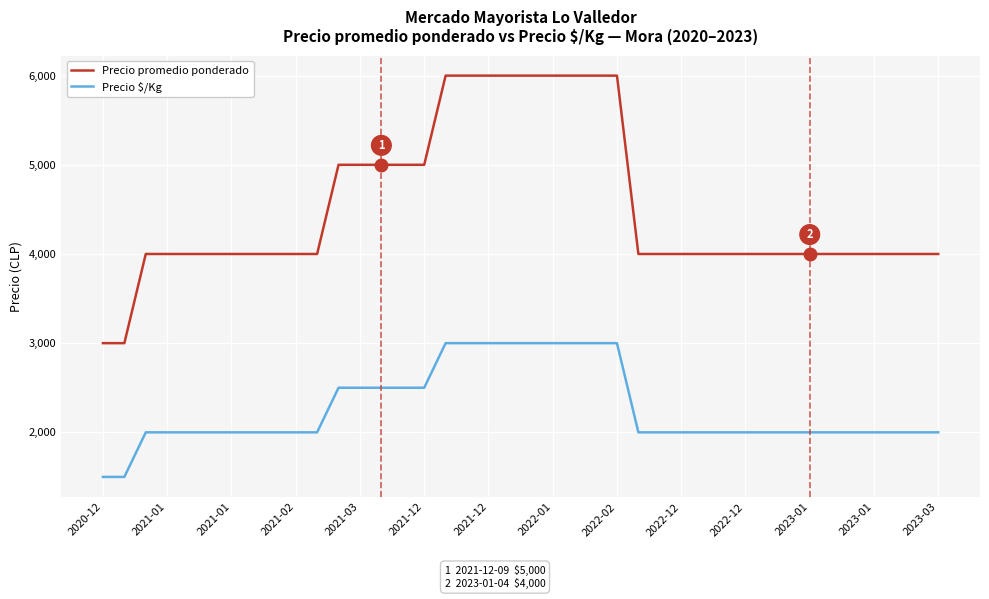

True or false: Precio $/Kg and Precio promedio ponderado cross at least once.

False